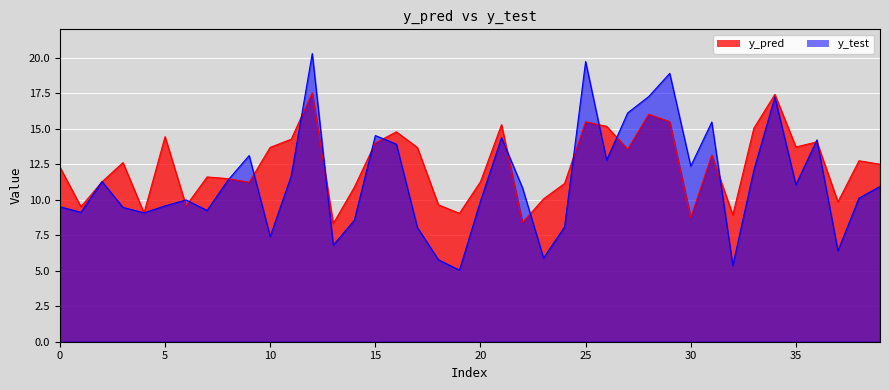

Does the chart display data point markers on the line(s)?

No